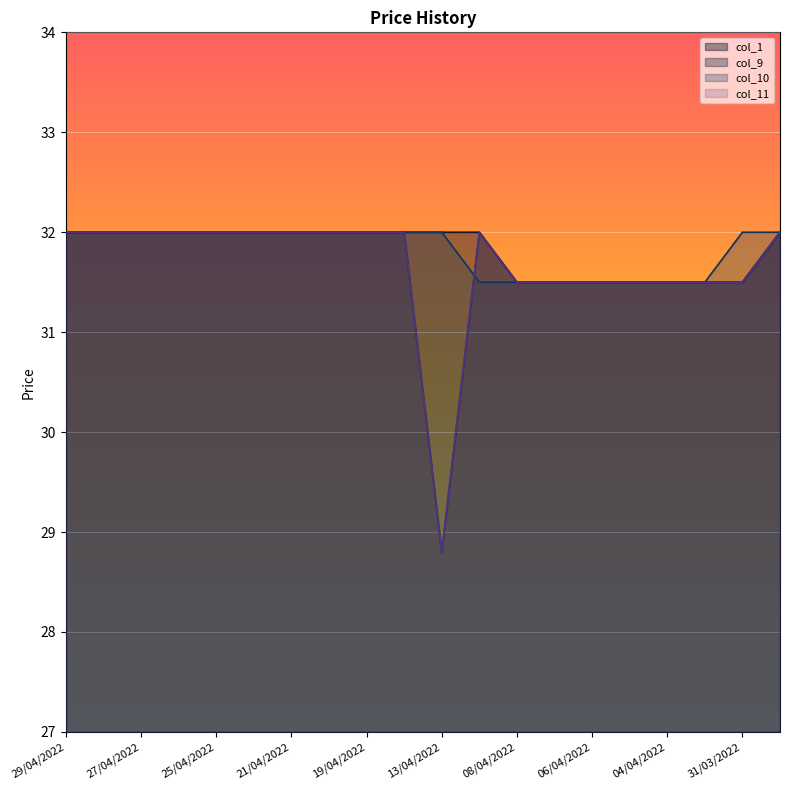

What is the maximum value shown in the chart?

32.0